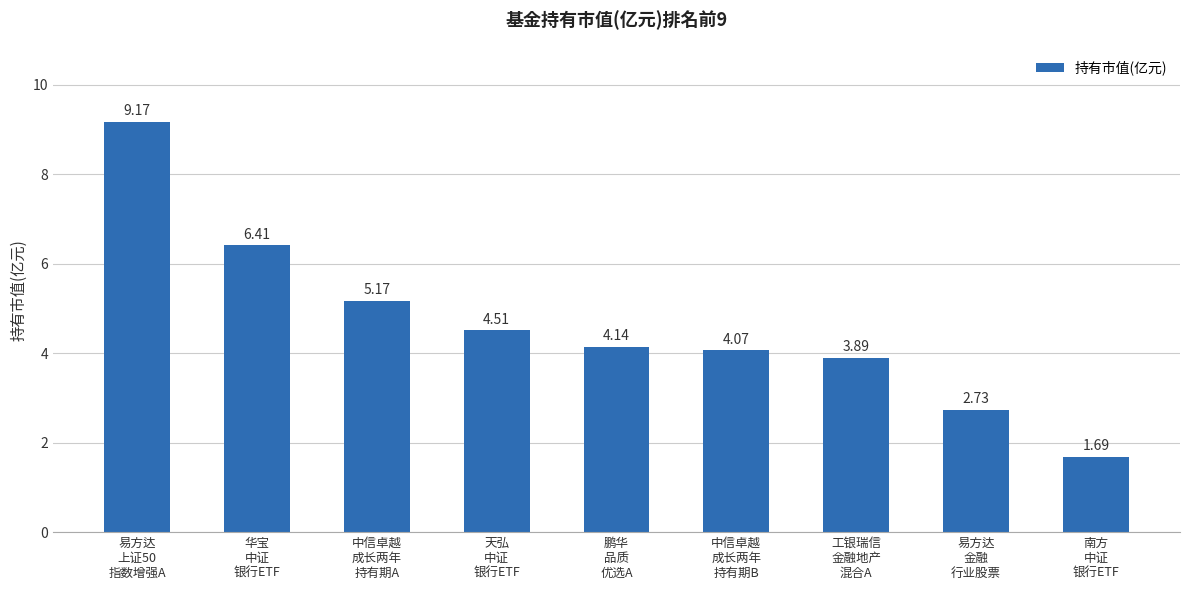

Where is the data nearest to the value 5?

中信卓越
成长两年
持有期A